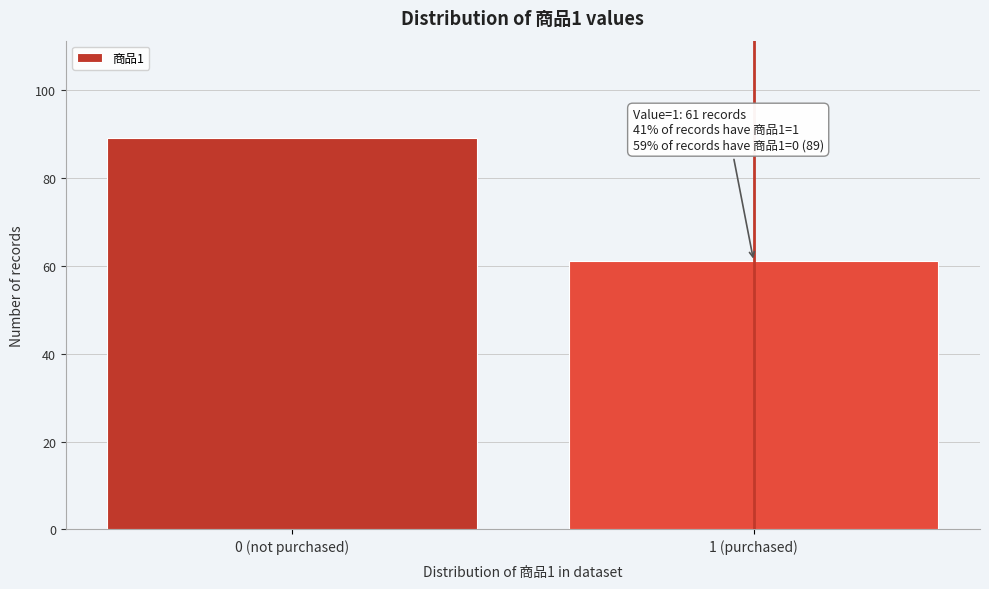

Reading right to left, list all the values displayed in this chart.

1 (purchased)=61	0 (not purchased)=89